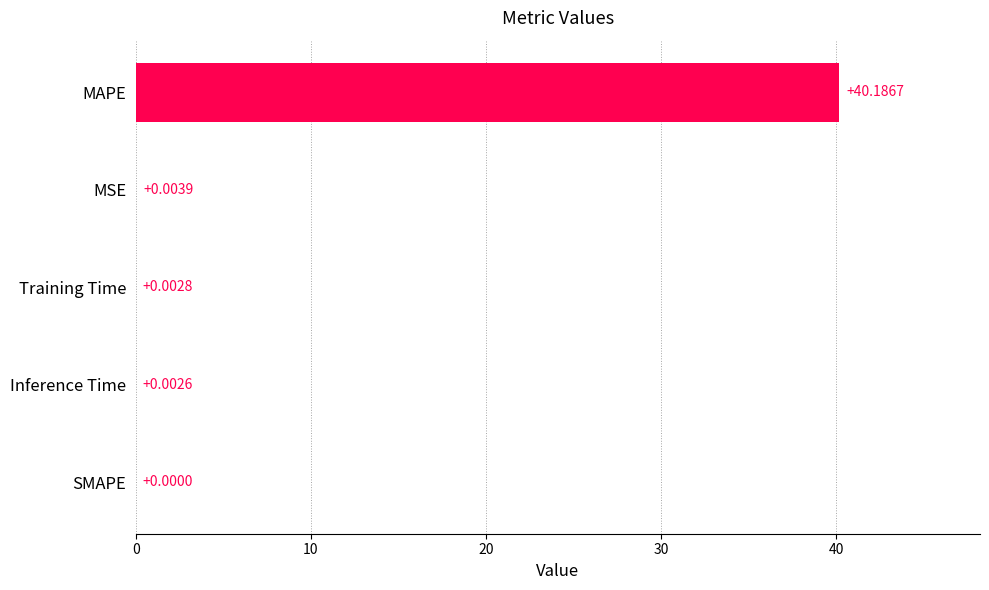

What is the average value?

8.0